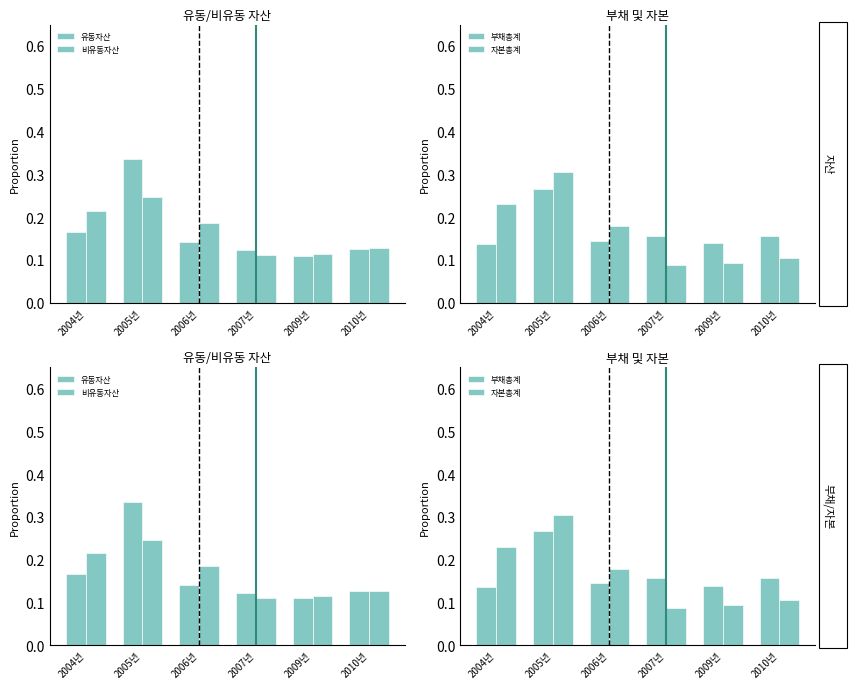

At which category is the sum across all series the highest?

2005년